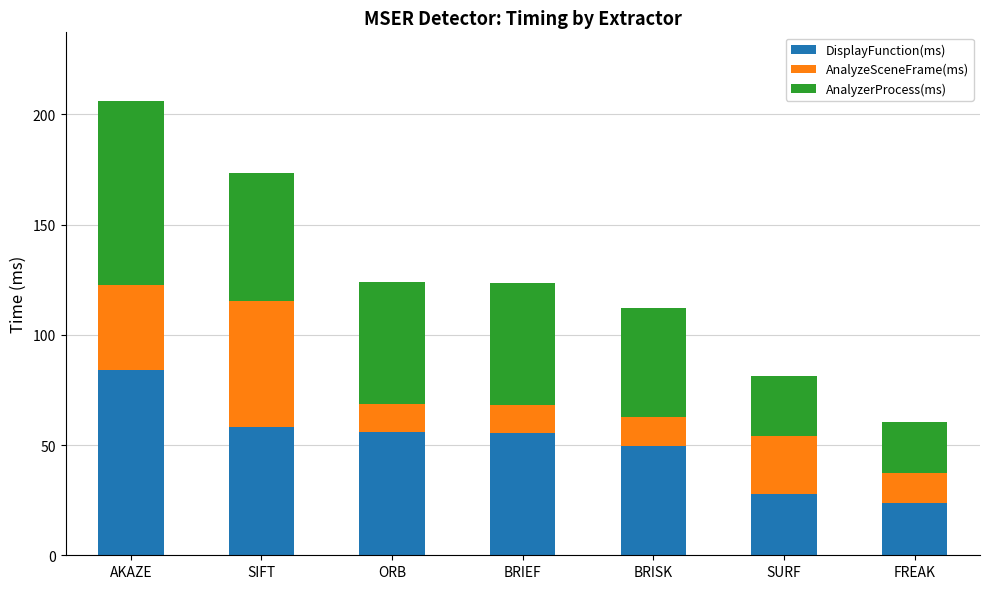

What is the total value across all series at BRIEF?

123.3